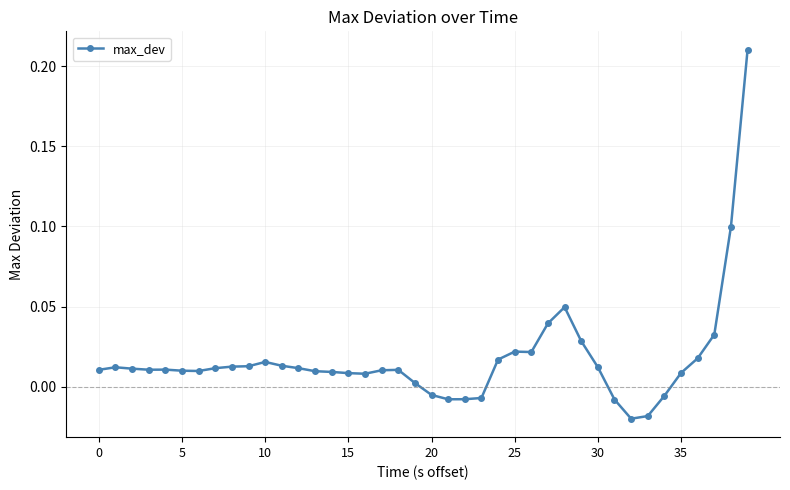

What is the sum of all values?

0.7